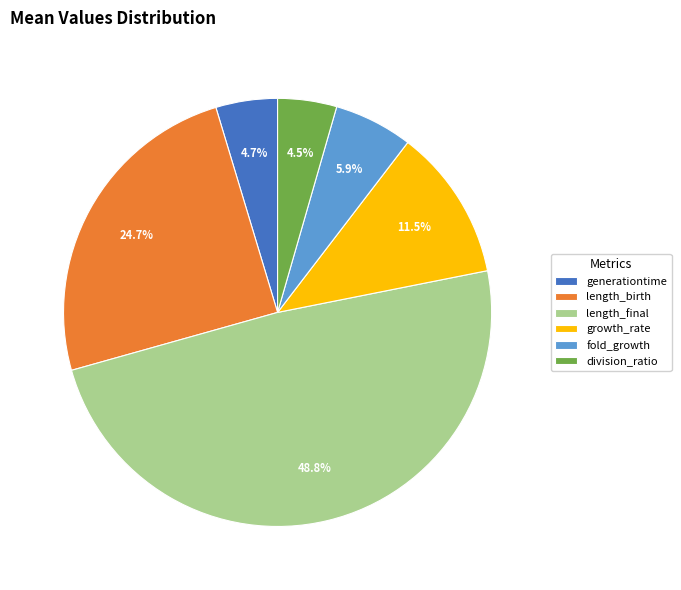

To the nearest percent, what is the average slice percentage?

17%